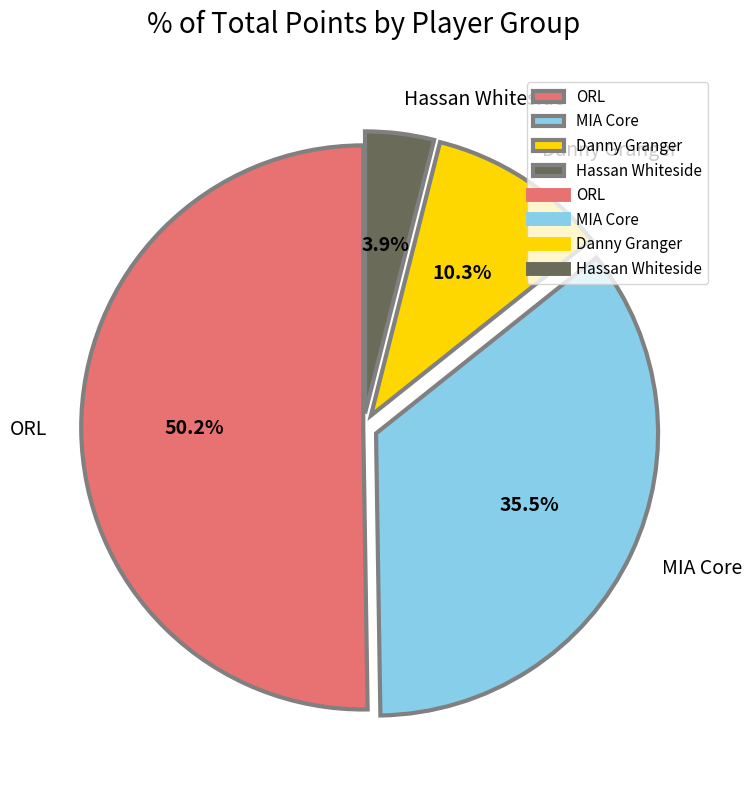

Does Danny Granger represent more than half of the total?

No